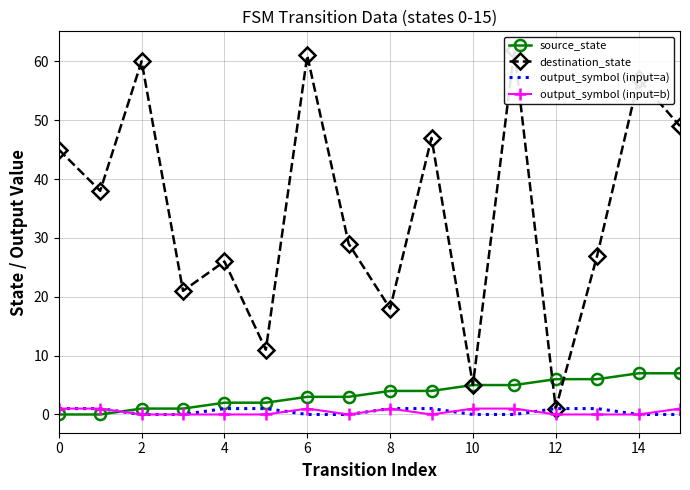

The value of output_symbol (input=b) at 14 is 0. True or false?

True